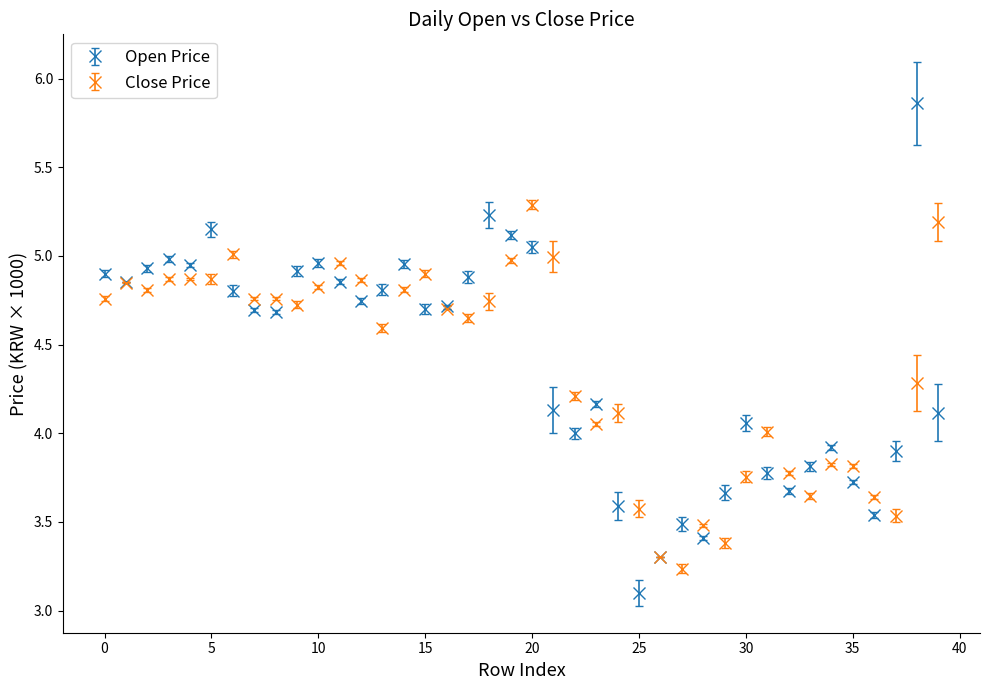

What is the highest value of the Close Price series?

5.3